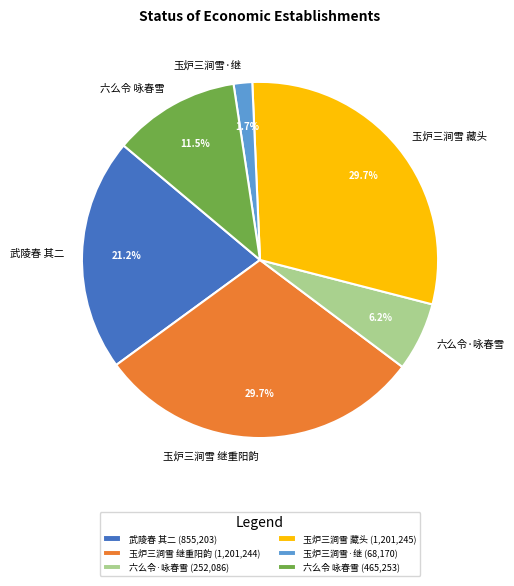

How much of the chart is everything except 六么令 咏春雪?

88.5%